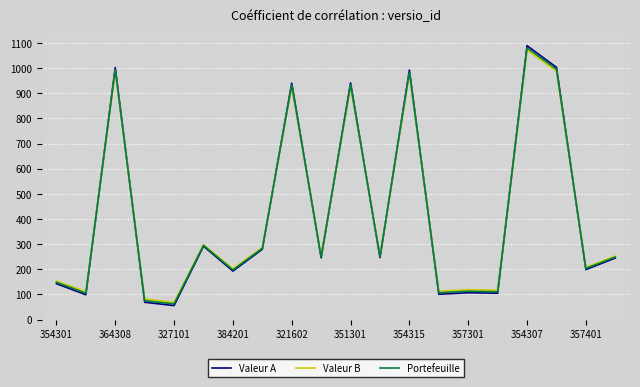

What is the highest value of the Valeur B series?

1071.3